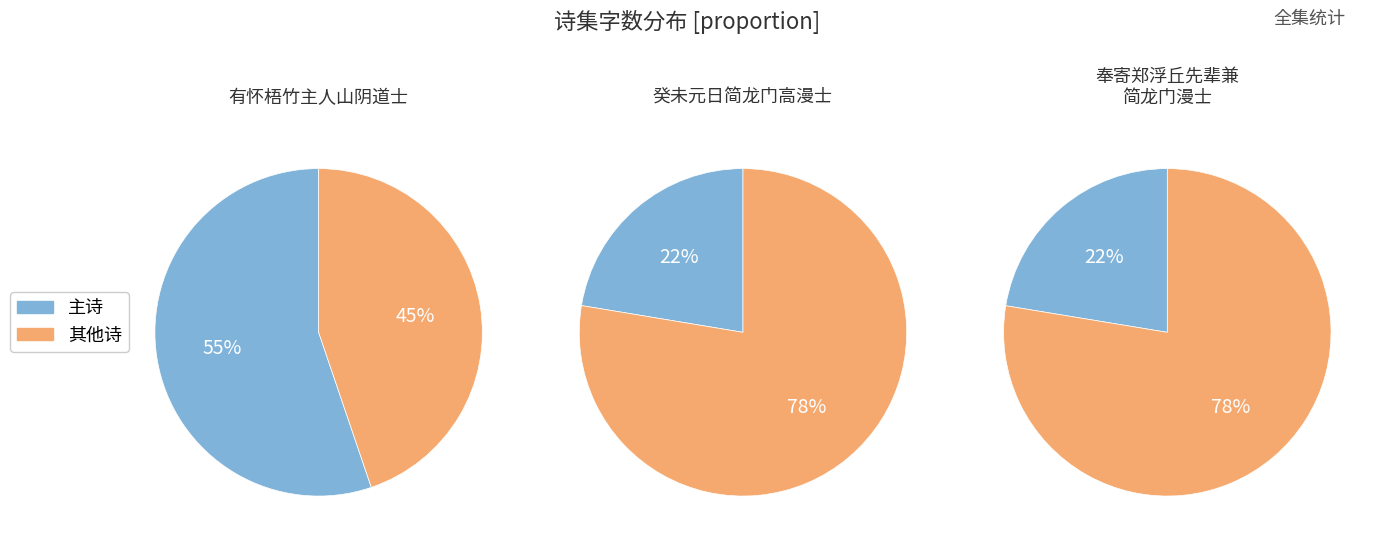

To the nearest percent, what is the combined percentage of 癸未元日简龙门高漫士 and 有怀梧竹主人山阴道士云台外史兼简龙门开士?

78%